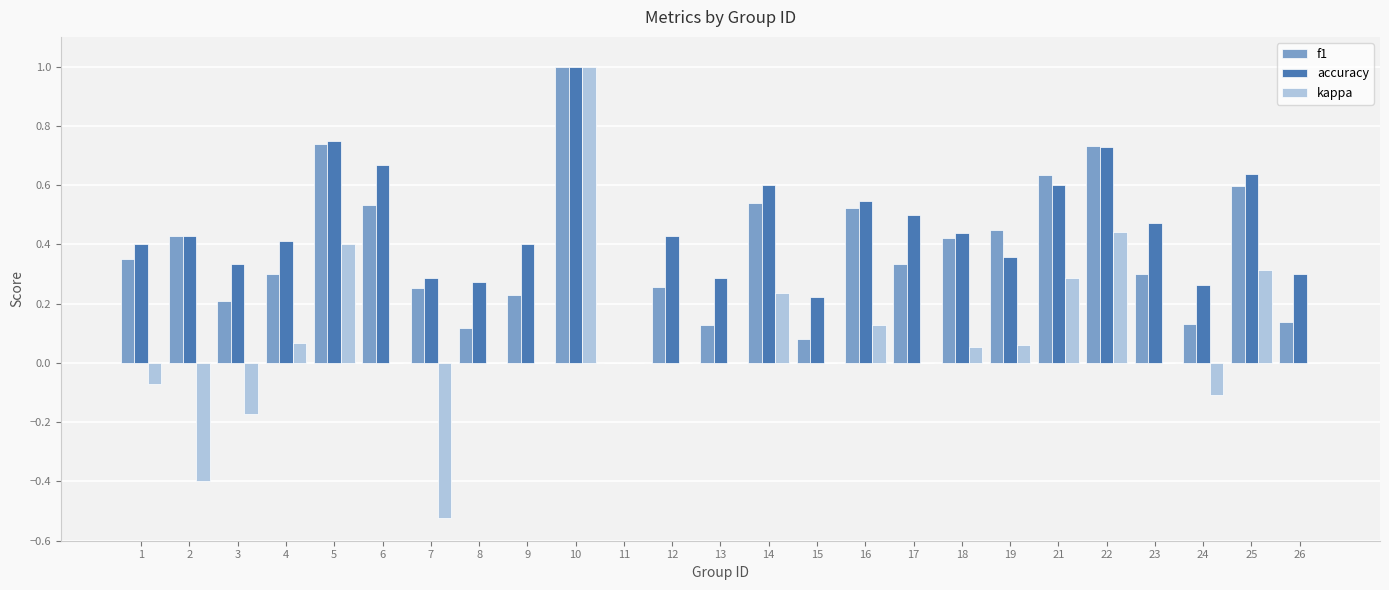

At which category is the sum across all series the highest?

10